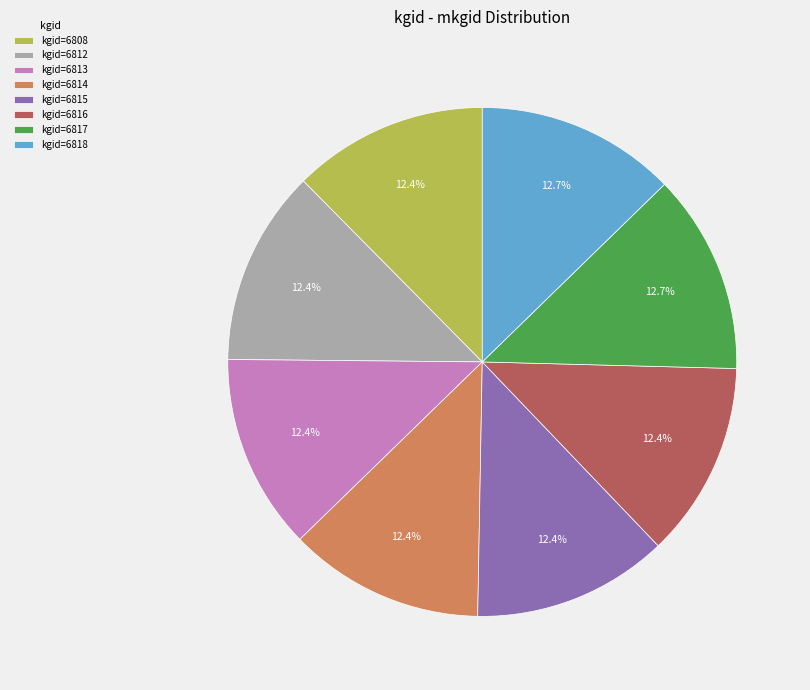

Does kgid=6816 represent more than half of the total?

No